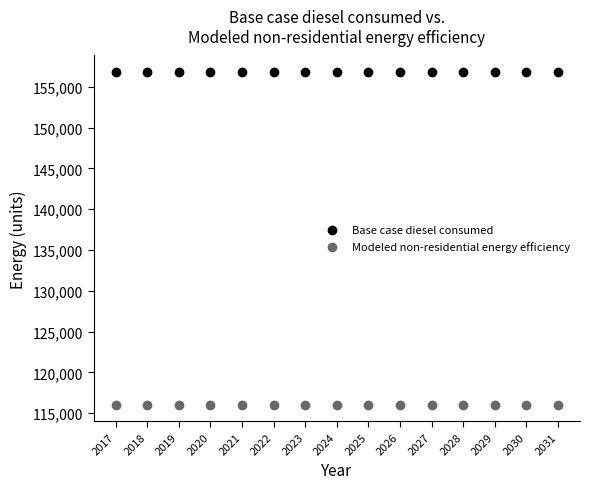

Which series reaches the maximum Y coordinate?

Base case diesel consumed